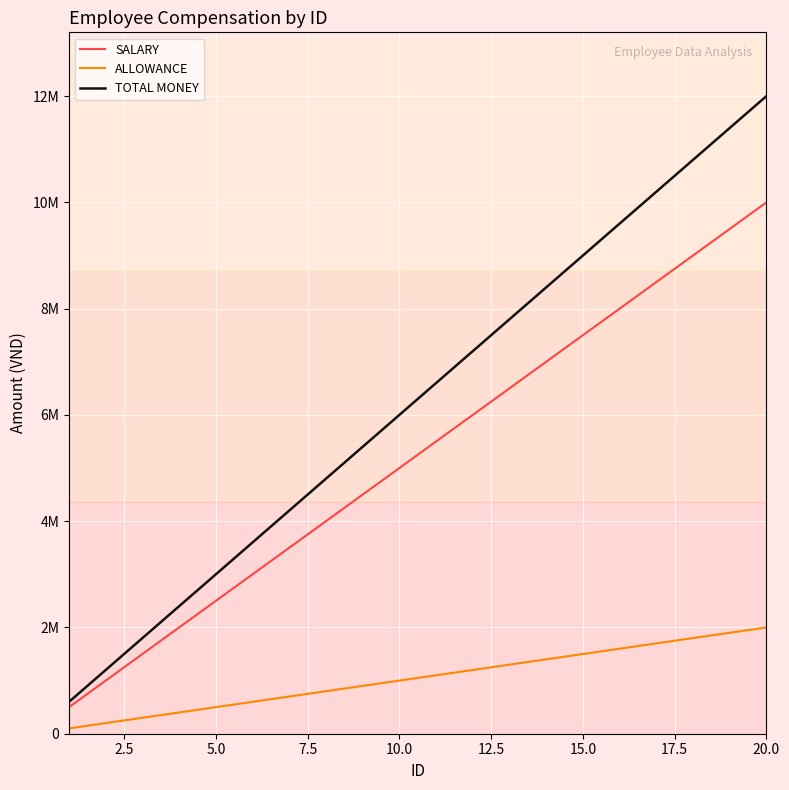

True or false: SALARY has more than 1 interior local peaks.

False